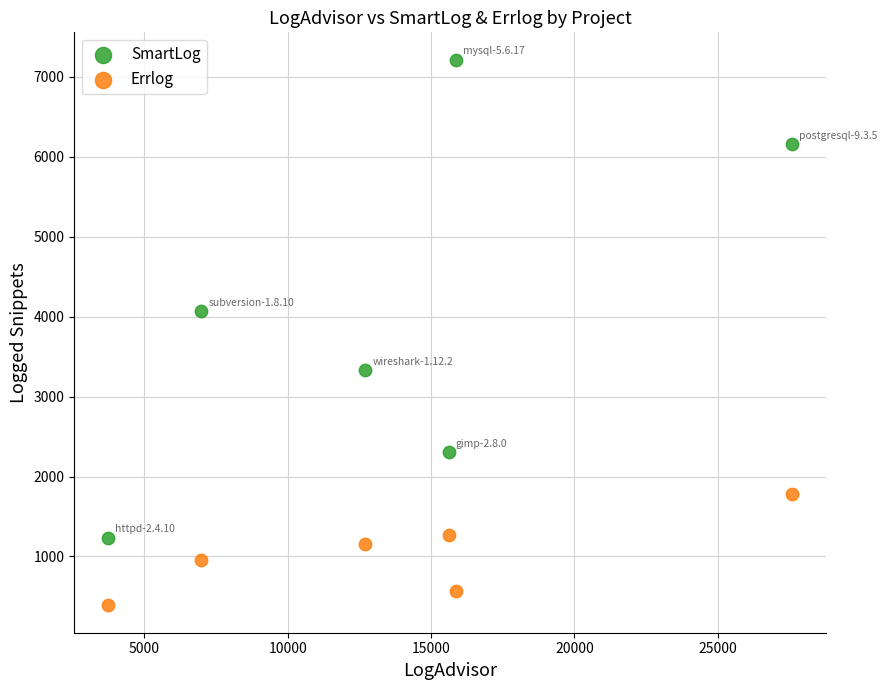

What is the X range (max minus min) for the scatter plot?

23850